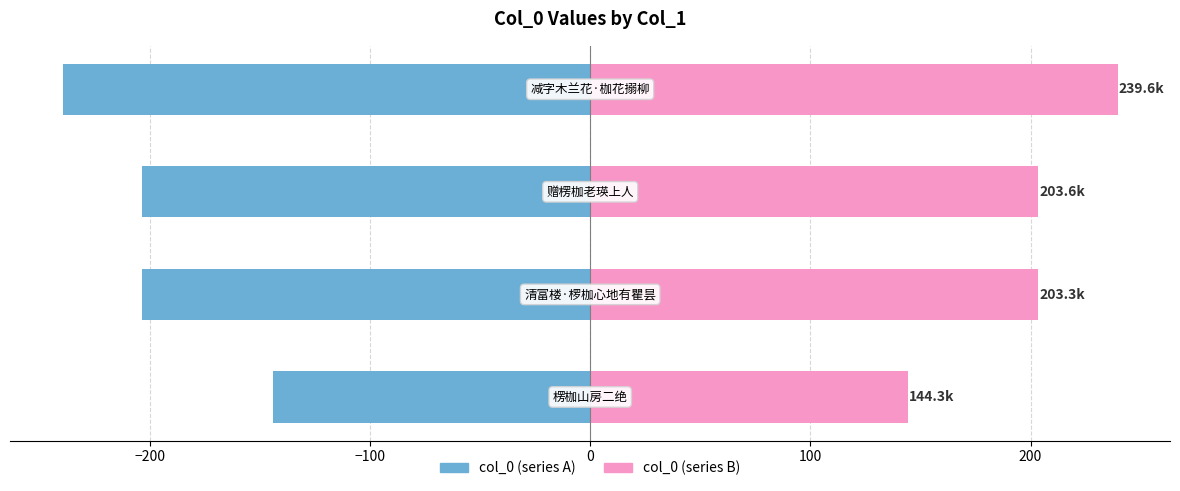

How many bars are there in total?

8